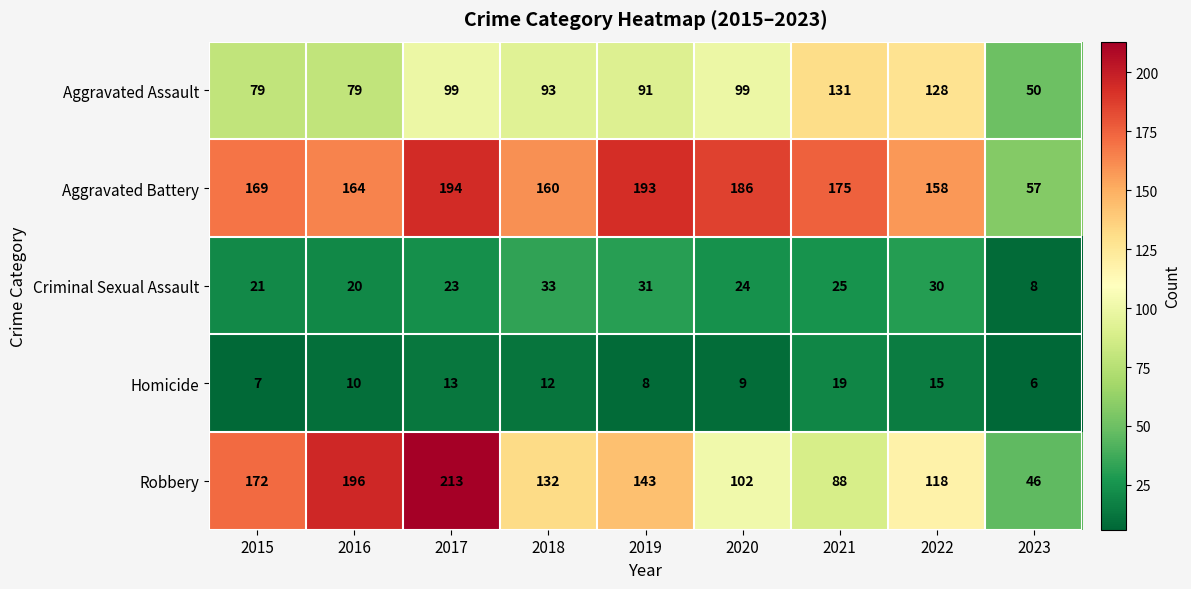

What is the difference between the maximum and second lowest values in the Homicide series?

12